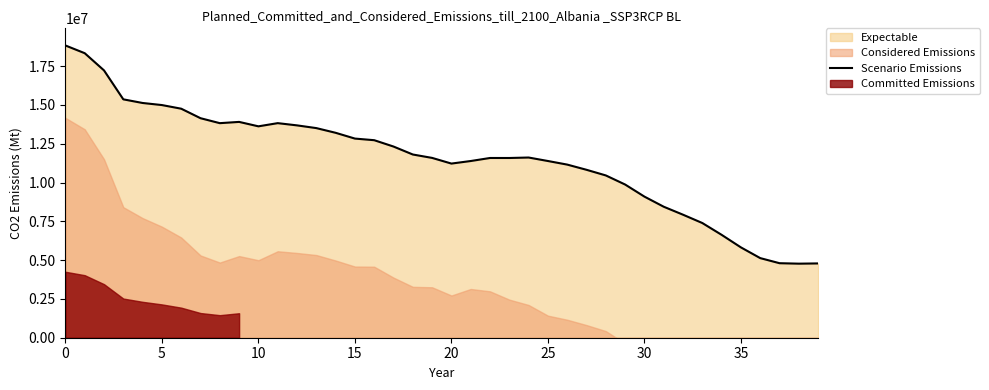

How many lines are shown in the chart?

1